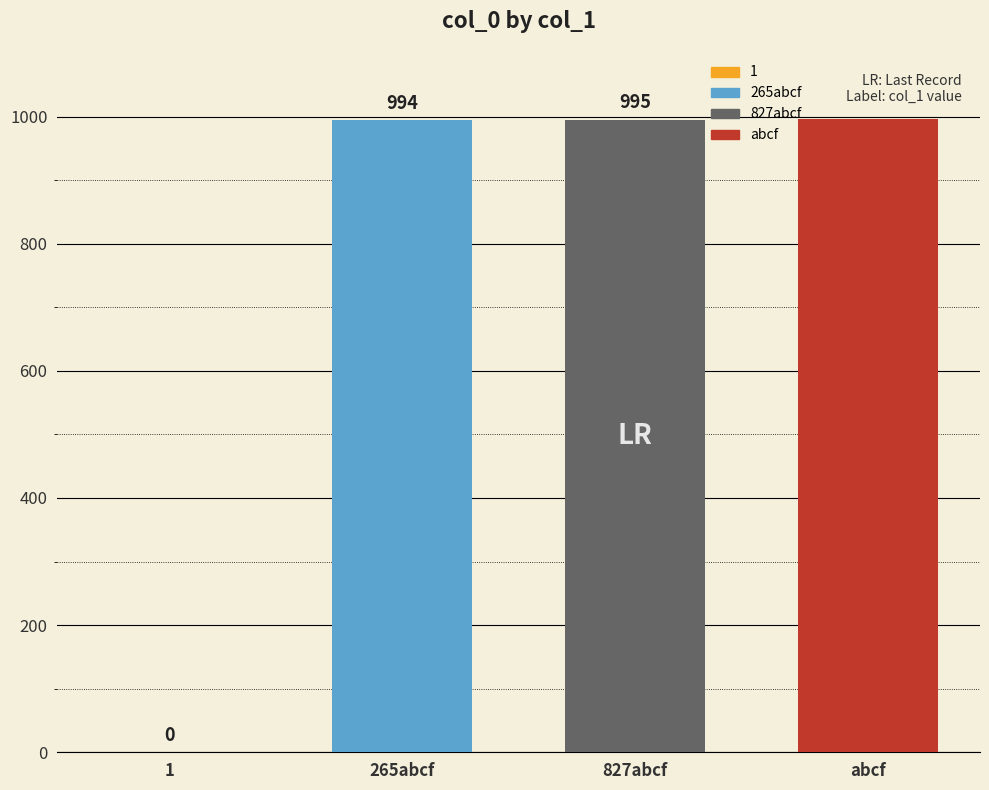

What is the approximate value of abcf at 827abcf?

996